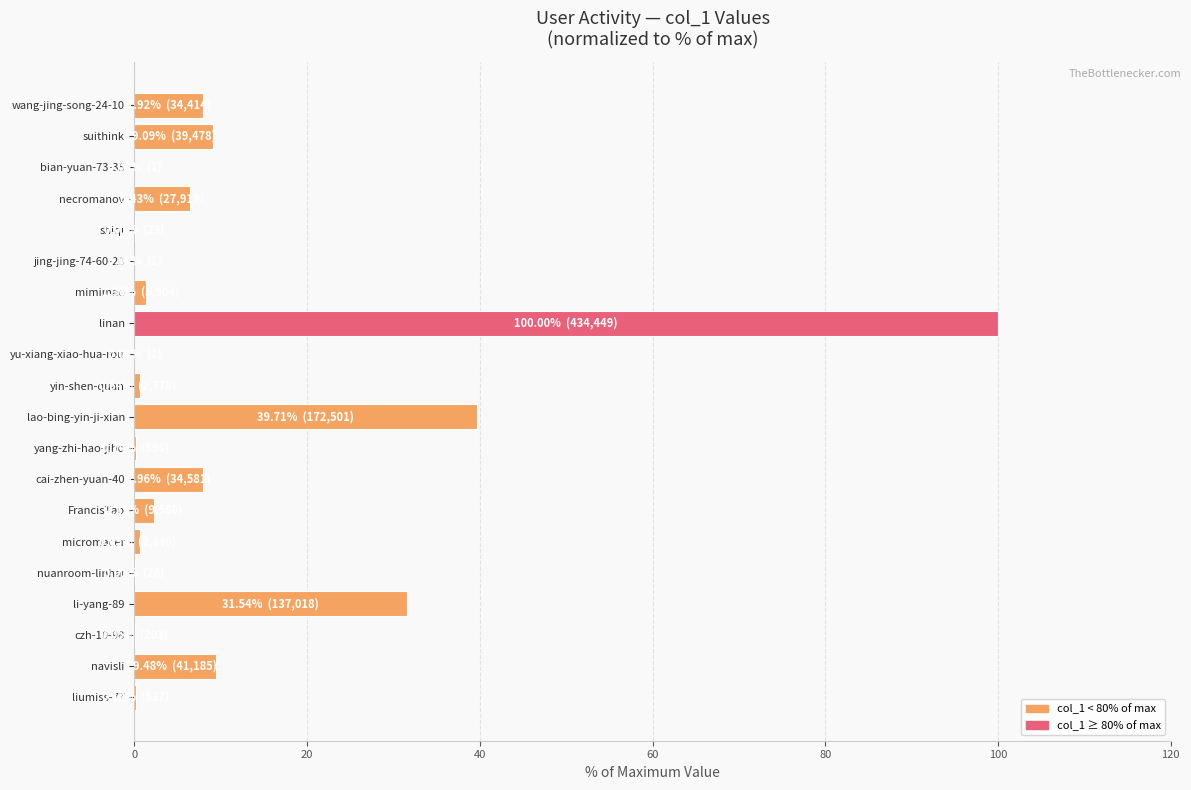

What is the change in value from linan to suithink?

-90.9